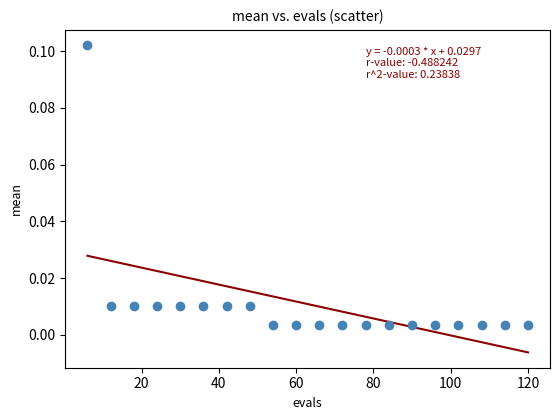

What is the range of X values (max minus min)?

114.0